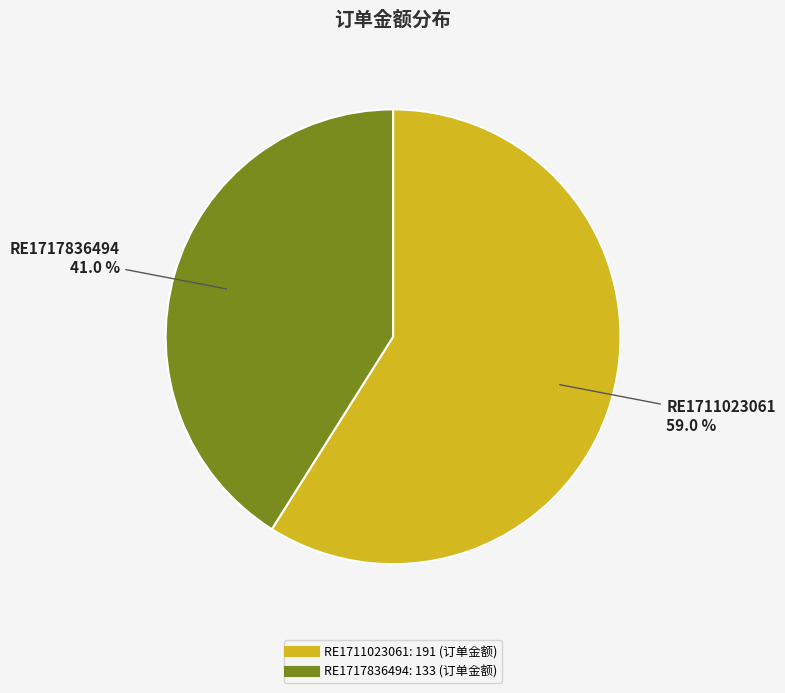

Rank the categories by value from lowest to highest.

RE1717836494, RE1711023061